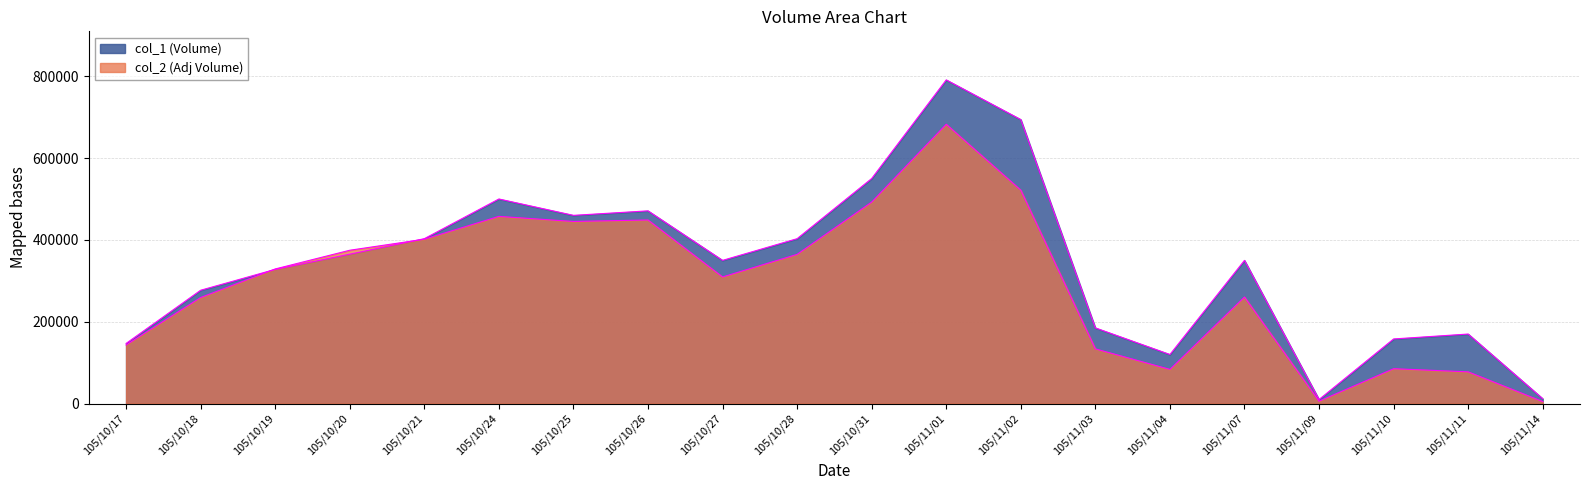

How many times do col_2 (Adj Volume) and col_1 (Volume) cross each other?

2